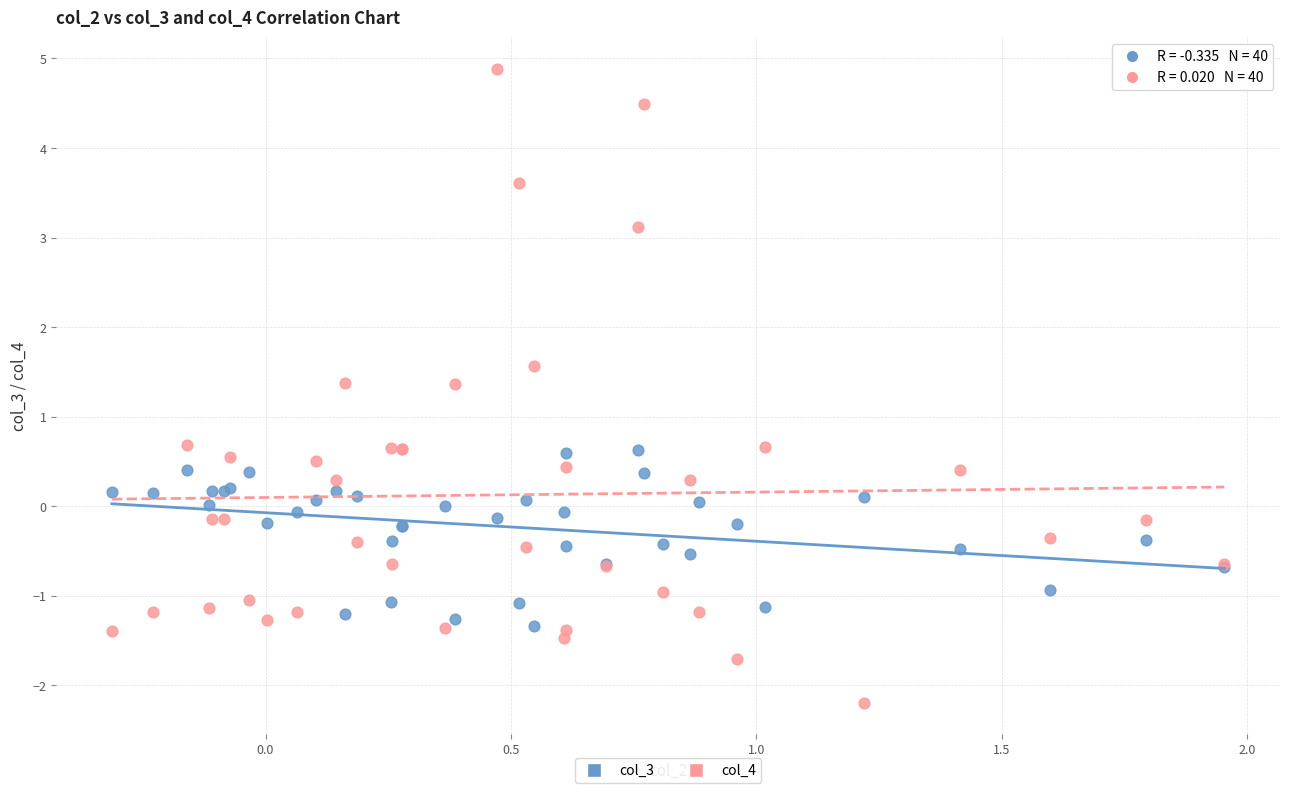

Which series contains the lowest Y value?

col_4